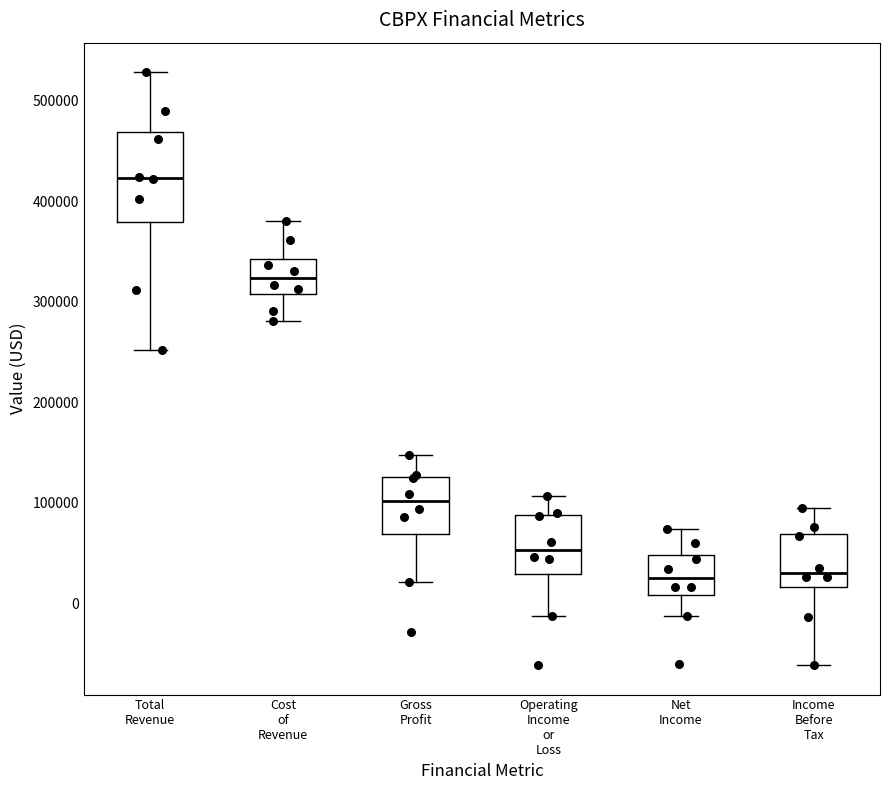

Reading left to right, transcribe this box plot: for each box, give where its median line is, the range the box spans, and where its two whiskers end, as read against the y-axis. The values are not printed on the chart, so give them approximately, as read against the axis.

Total Revenue: median 420000, box 380000 to 470000, whiskers 250000 to 530000
Cost of Revenue: median 320000, box 310000 to 340000, whiskers 280000 to 380000
Gross Profit: median 100000, box 70000 to 130000, whiskers 20000 to 150000
Operating Income or Loss: median 50000, box 30000 to 90000, whiskers -10000 to 110000
Net Income: median 30000, box 10000 to 50000, whiskers -10000 to 70000
Income Before Tax: median 30000, box 20000 to 70000, whiskers -60000 to 90000